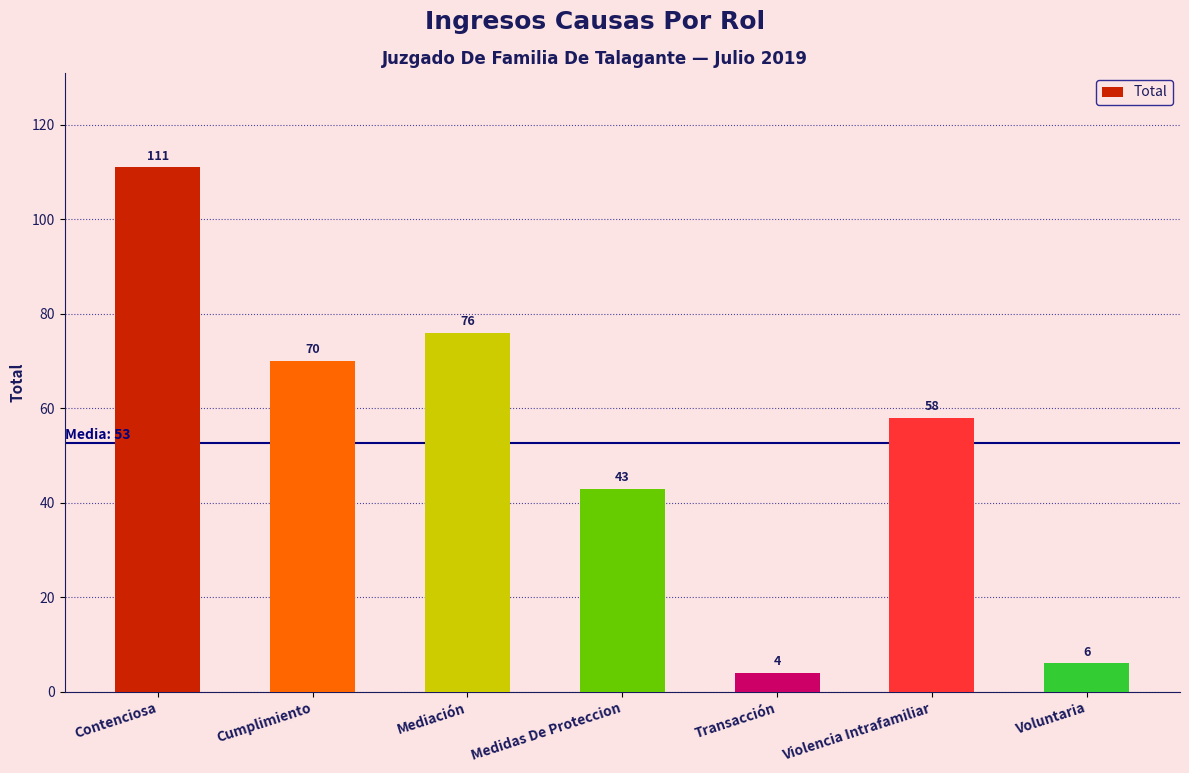

How many data points are less than 58?

3